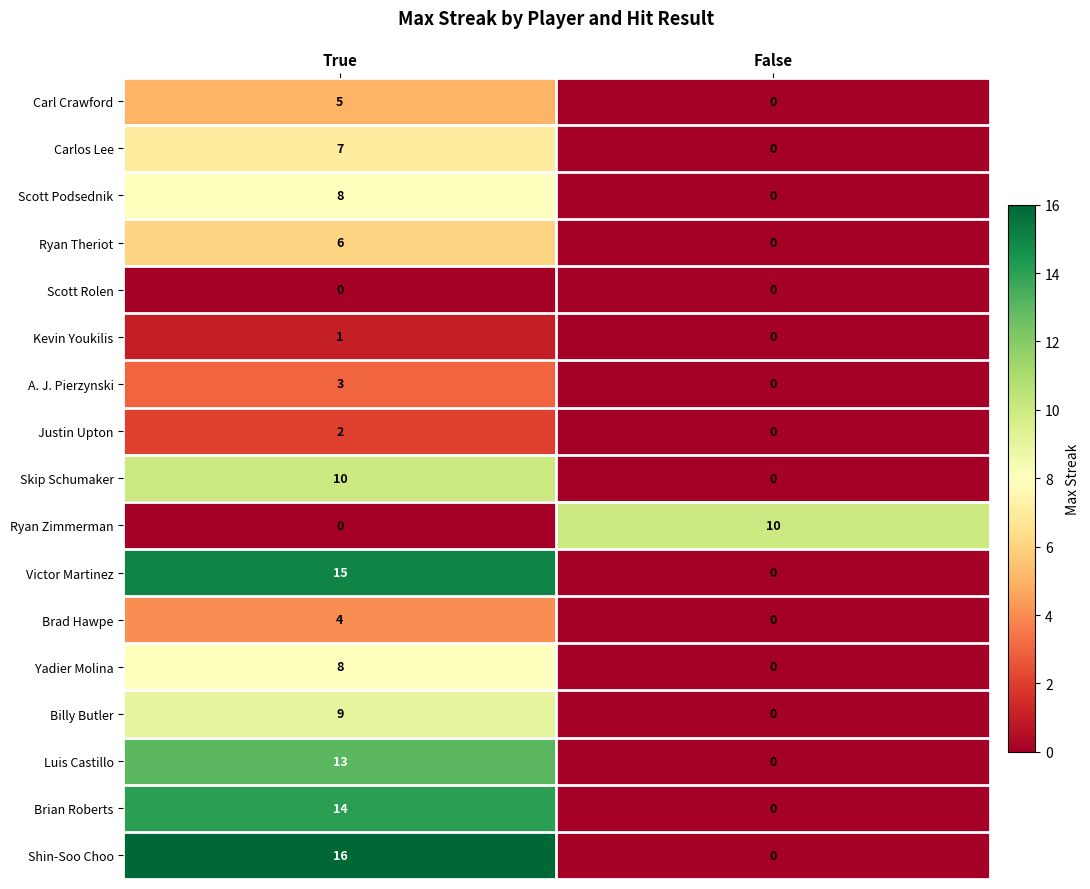

Where is Carl Crawford nearest to the value 2?

False